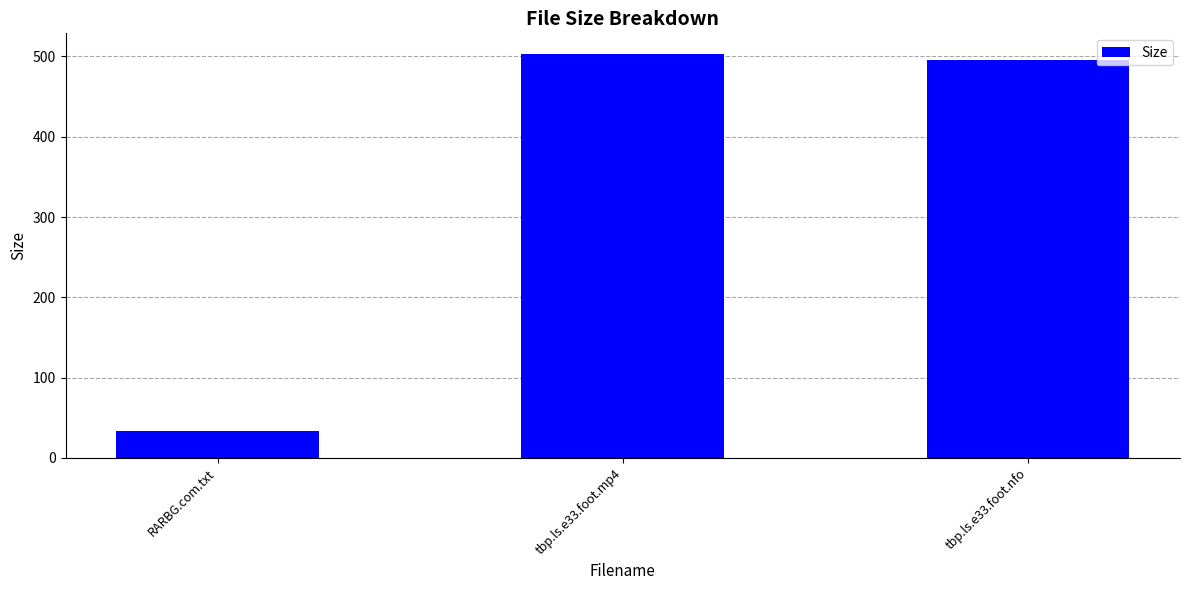

What is the change in value from tbp.ls.e33.foot.mp4 to tbp.ls.e33.foot.nfo?

-7.6